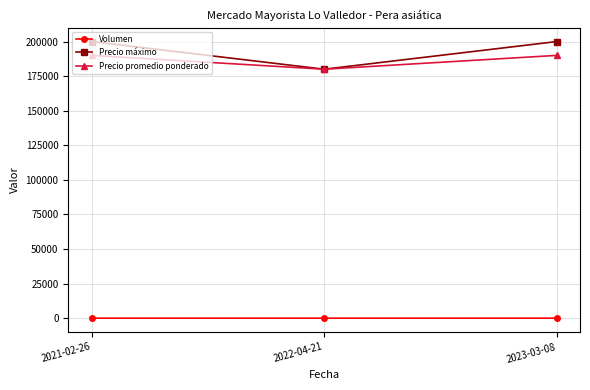

What value does the Precio máximo series have at 2023-03-08, to the nearest 100?

200000